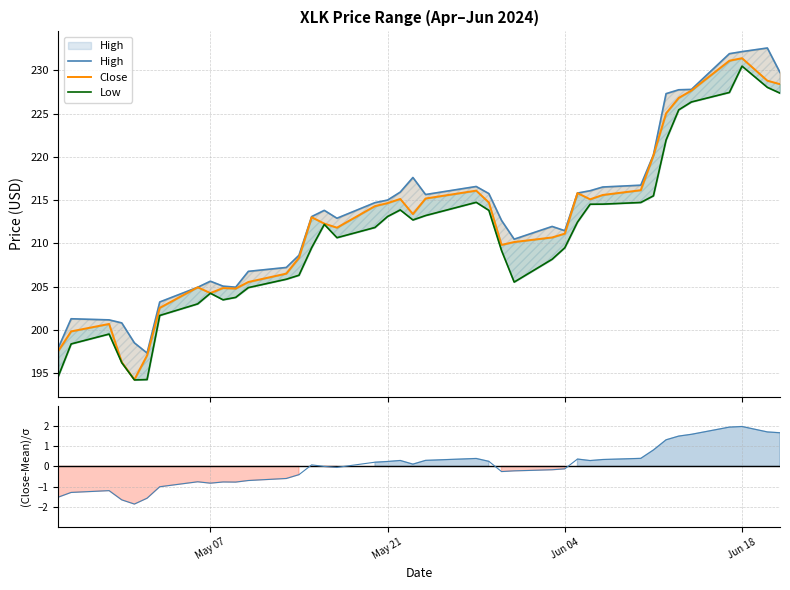

What are all the series names shown in the legend?

High, Close, Low